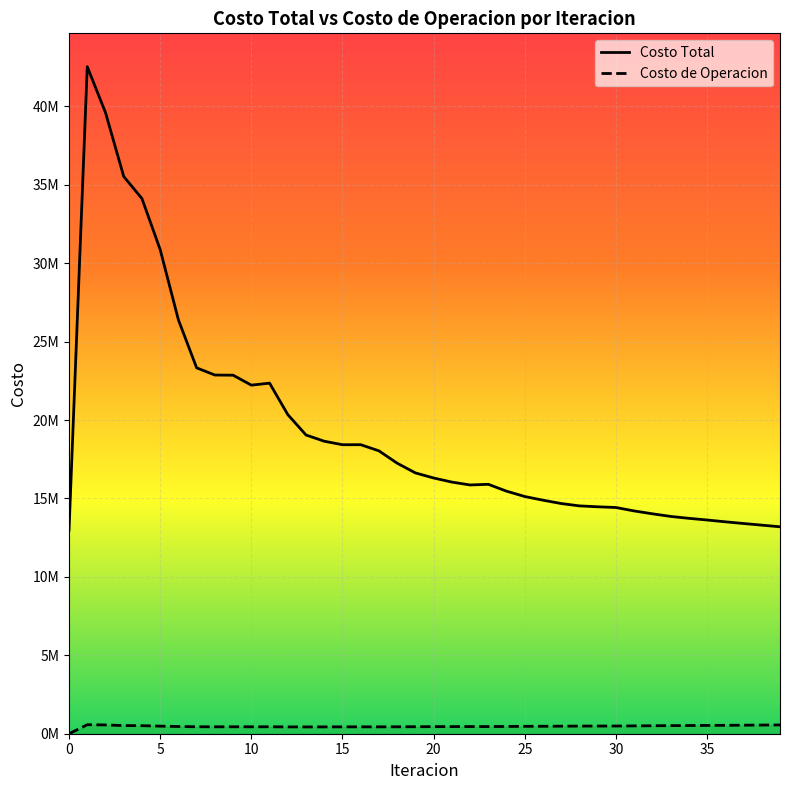

Reading left to right, transcribe all the data shown in this chart.

Costo Total: 12981077.4	42527765.1	39602413.3	35526369.9	34118643.5	30866239.2	26386710.9	23326940.6	22869163.3	22858352.0	22223916.9	22351413.2	20346680.8	19044668.9	18648813.4	18424529.9	18427368.1	18034520.6	17247321.8	16628136.5	16304160.1	16042875.9	15860097.0	15901247.3	15463608.7	15122852.6	14889105.8	14674954.9	14525366.2	14468560.1	14422845.0	14203699.1	14021213.2	13853875.4	13732904.2	13626088.8	13510324.8	13402391.0	13297746.6	13193653.9
Costo de Operacion: 0.0	573117.6	560454.5	520046.9	512551.7	482822.8	459847.1	443928.7	441380.2	442323.1	441458.9	442950.5	435299.0	434363.2	435350.8	437944.7	439192.8	437706.6	441096.3	446356.5	451577.0	454964.4	456494.6	456064.0	462777.6	470234.3	475434.0	481200.0	486574.7	489047.8	490987.8	499182.3	507532.6	515926.2	521816.5	529250.0	536955.7	544160.8	552001.9	560793.0